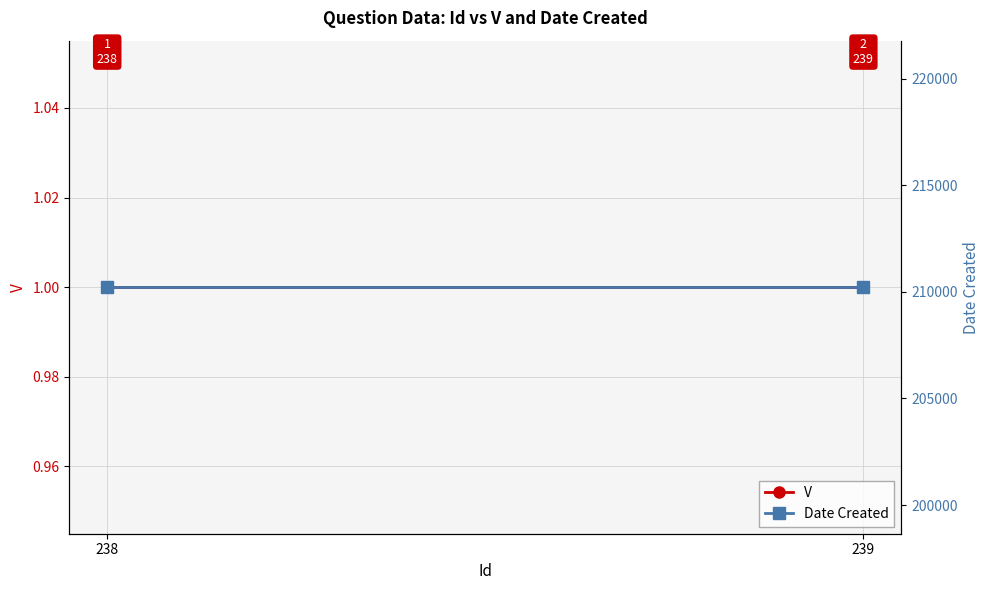

List the series in order of their overall mean, lowest first.

V, Date Created